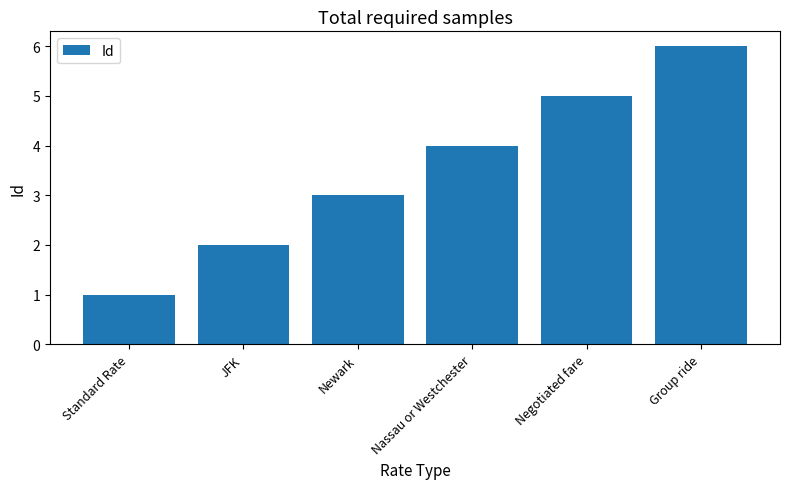

How many bars are there in total?

6